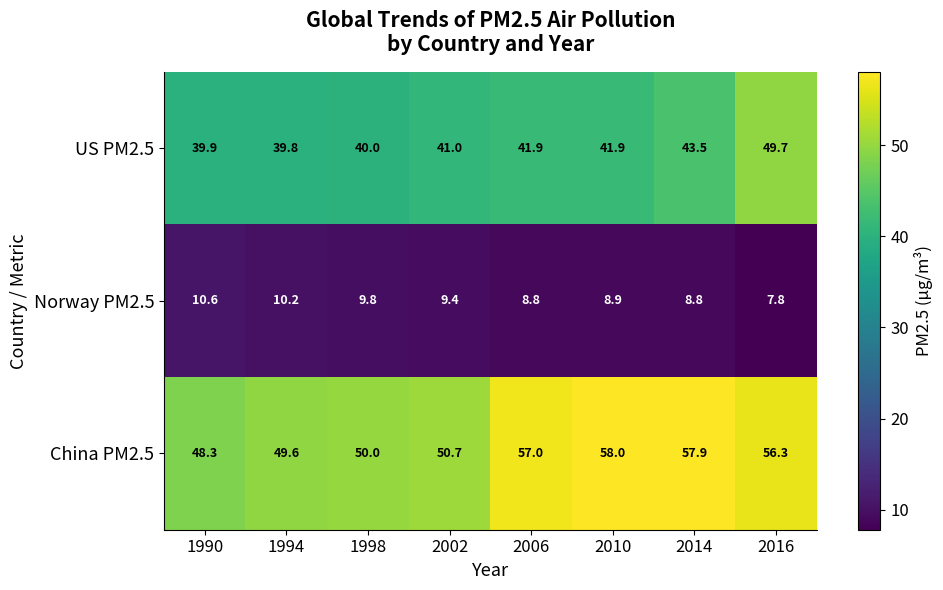

Reading left to right, list all the values displayed in this chart.

US PM2.5: 1990=39.9	1994=39.8	1998=40.0	2002=41.0	2006=41.9	2010=41.9	2014=43.5	2016=49.7
Norway PM2.5: 1990=10.6	1994=10.2	1998=9.8	2002=9.4	2006=8.8	2010=8.9	2014=8.8	2016=7.8
China PM2.5: 1990=48.3	1994=49.6	1998=50.0	2002=50.7	2006=57.0	2010=58.0	2014=57.9	2016=56.3